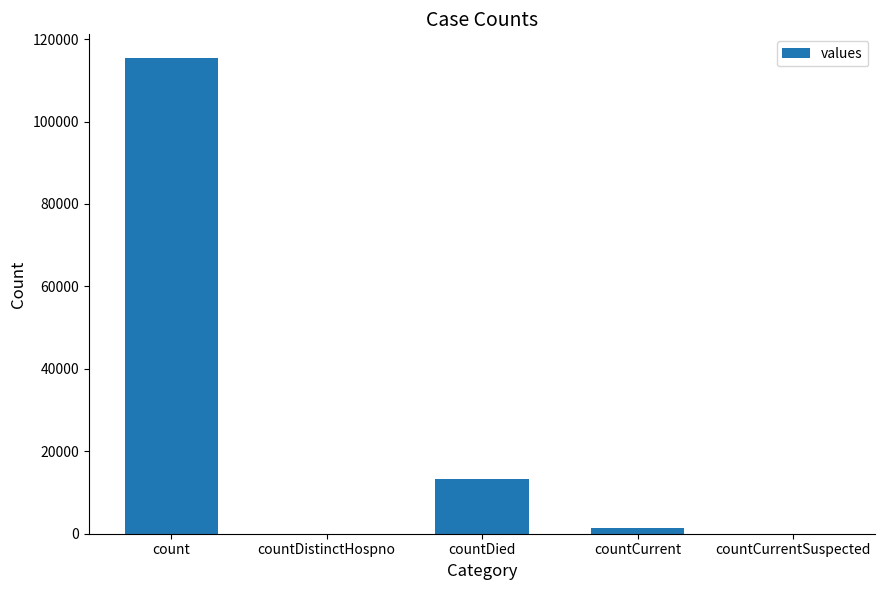

Reading left to right, extract all data points from this chart.

count=115379	countDistinctHospno=0	countDied=13343	countCurrent=1383	countCurrentSuspected=0